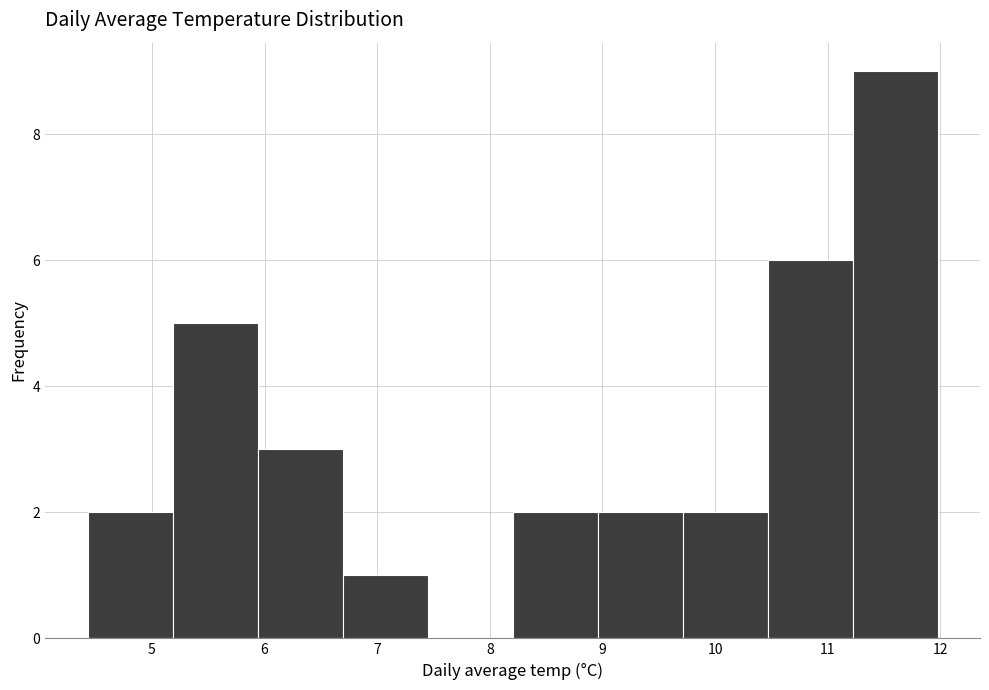

What is the height of the bar covering 10.5 to 11.2 on the x-axis? Neither the bar edges nor the heights are printed on the chart, so give them approximately, as read against the axes.

6